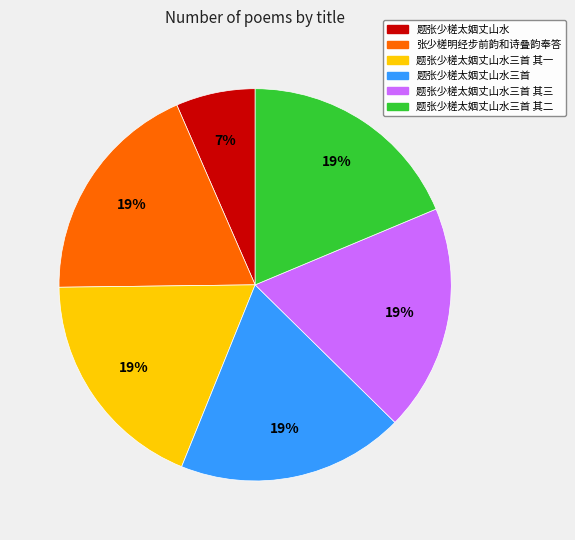

To the nearest percent, what is the difference between the largest and smallest slice percentages?

12%